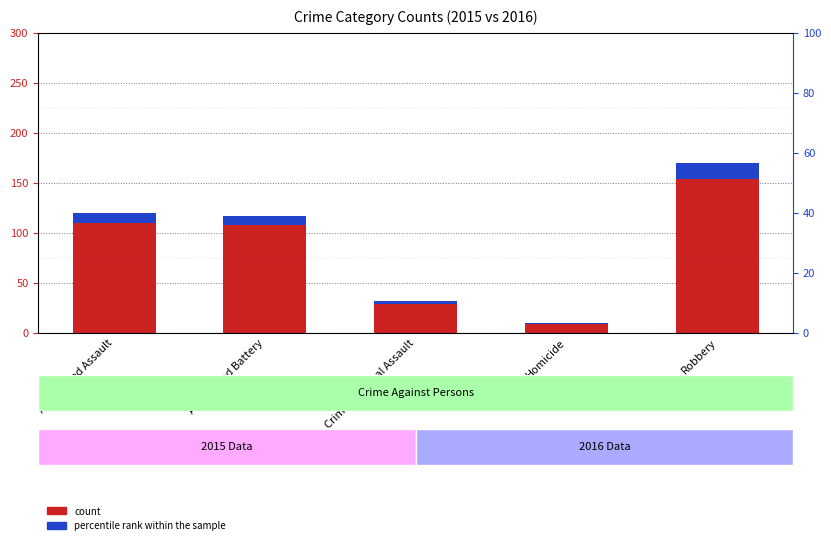

List the series in order of their overall mean, lowest first.

percentile rank within the sample, count